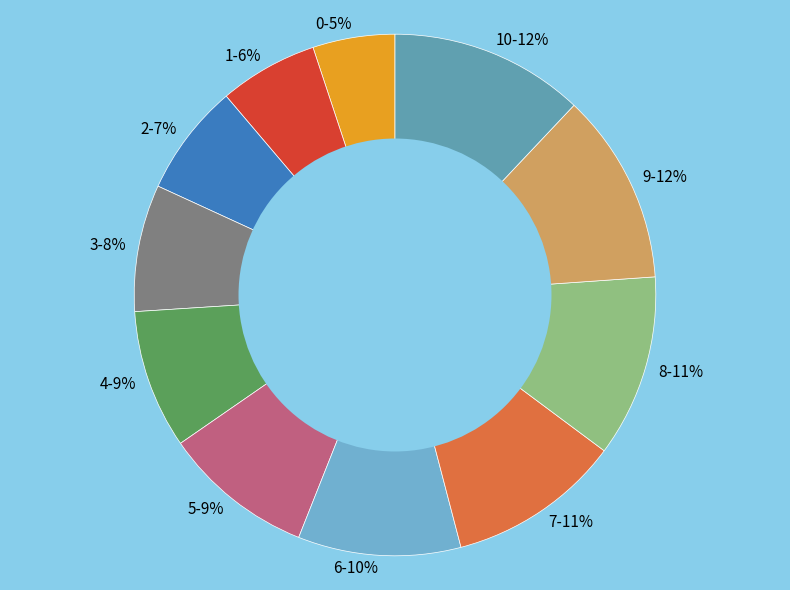

Is it true that 5-9% is 3% of the pie?

False